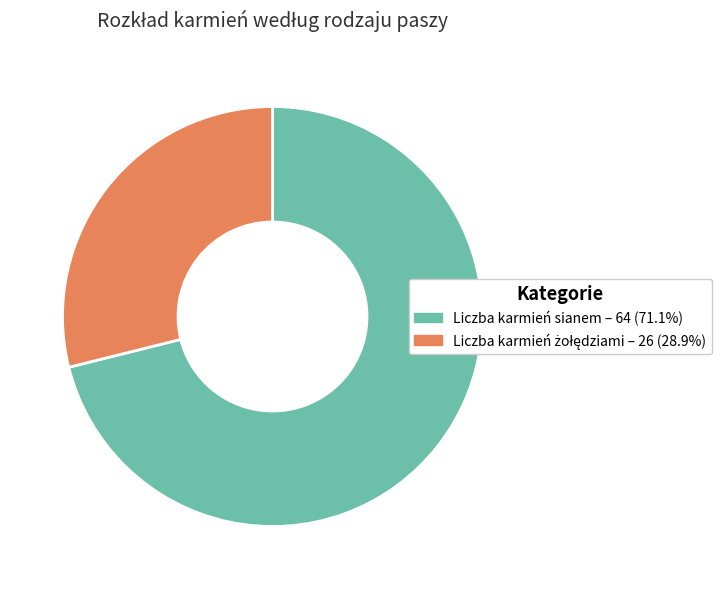

Which category accounts for the majority?

Liczba karmień sianem